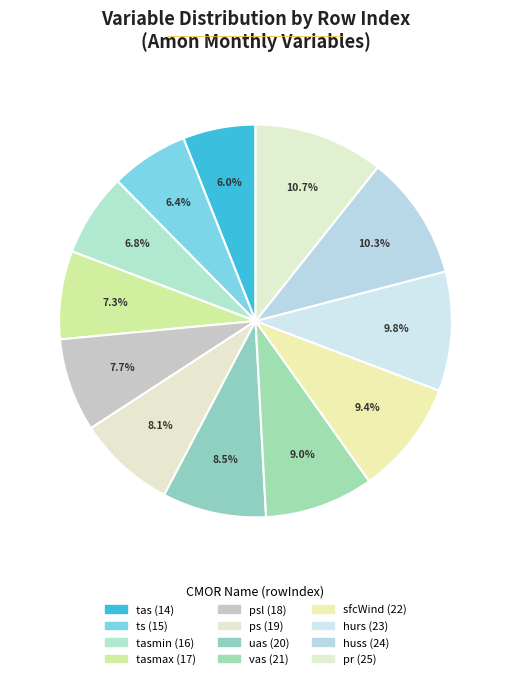

How many segments does this pie chart have?

12